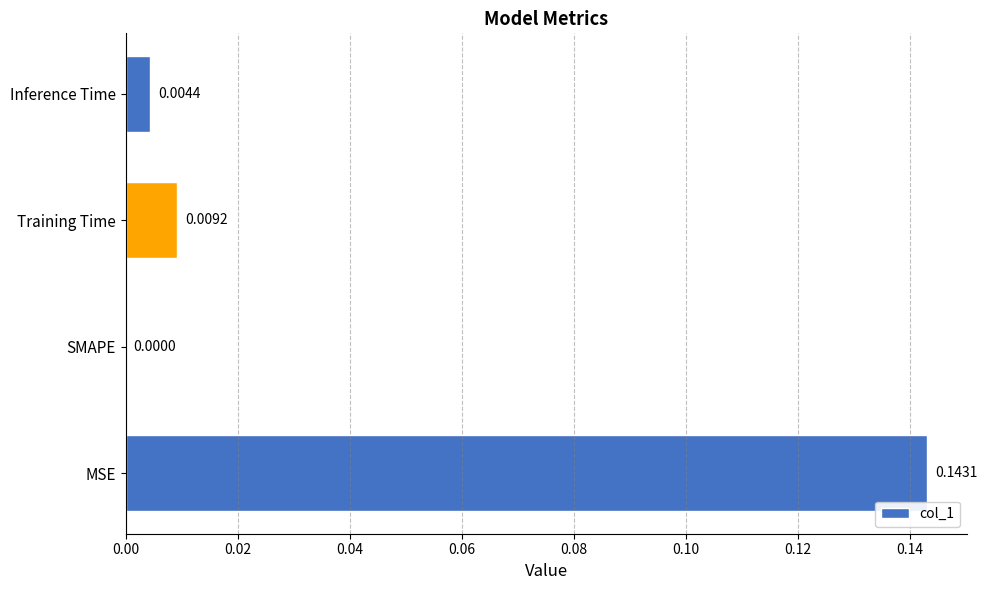

Which label corresponds to the largest value in the chart?

MSE